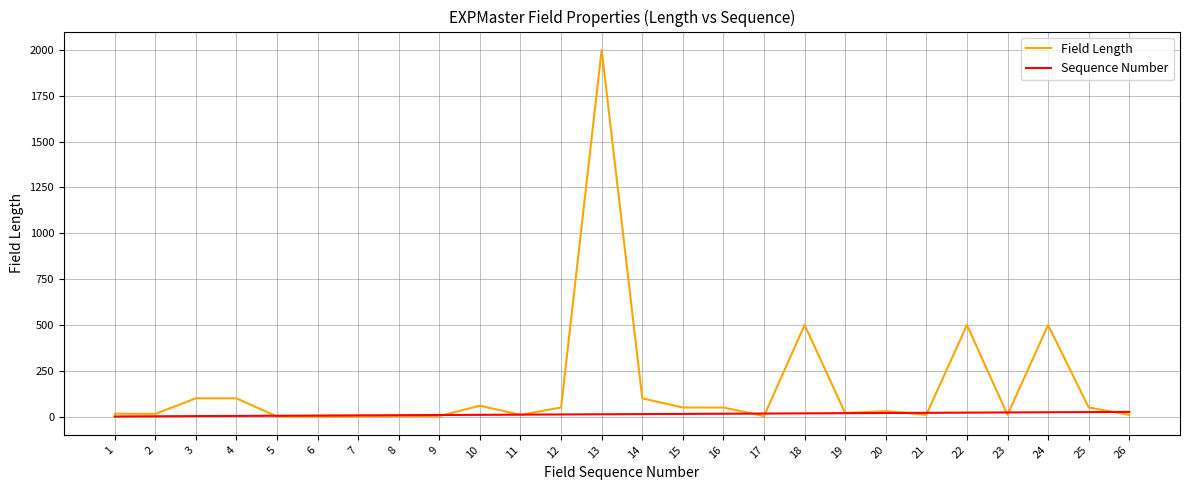

List the series in order of their peak value, lowest first.

Sequence Number, Field Length